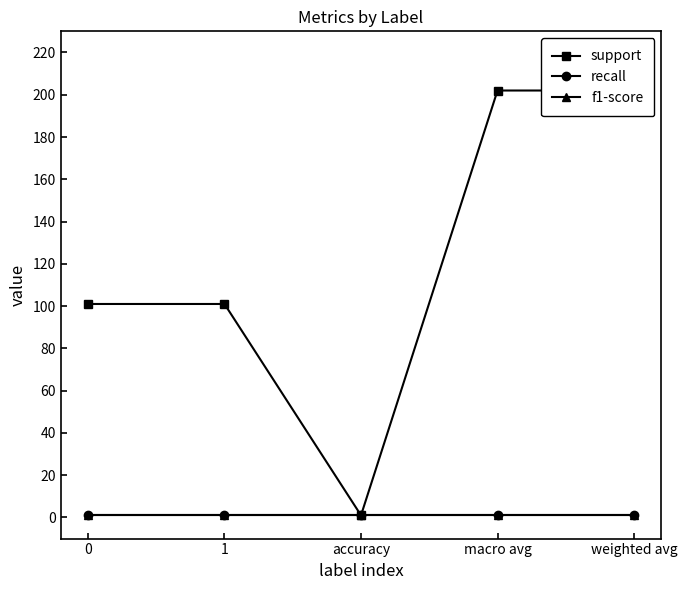

At which category is the sum across all series the highest?

macro avg